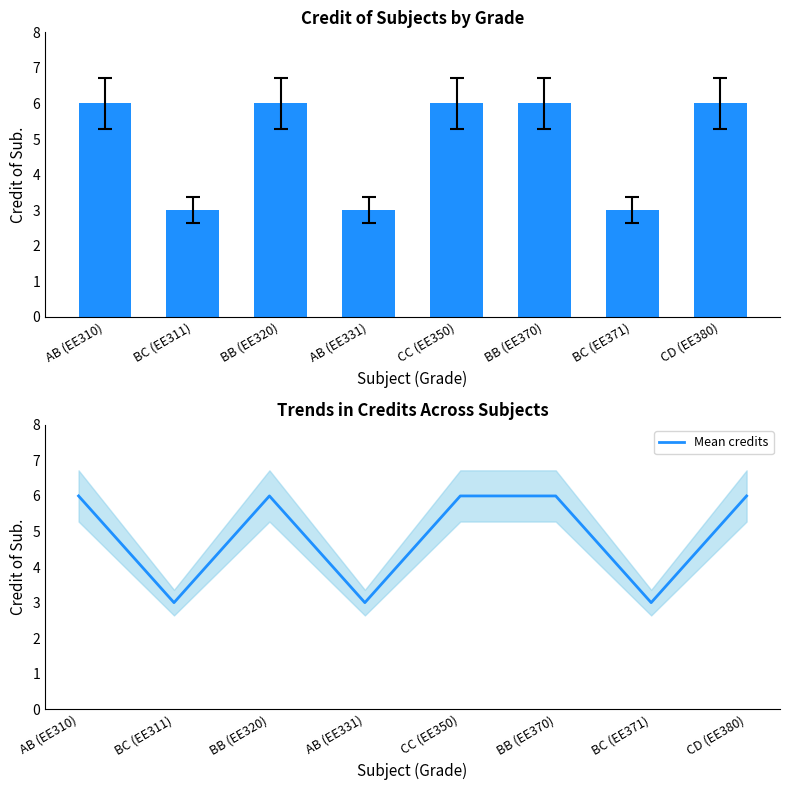

What is the lowest value of the Mean credits series?

3